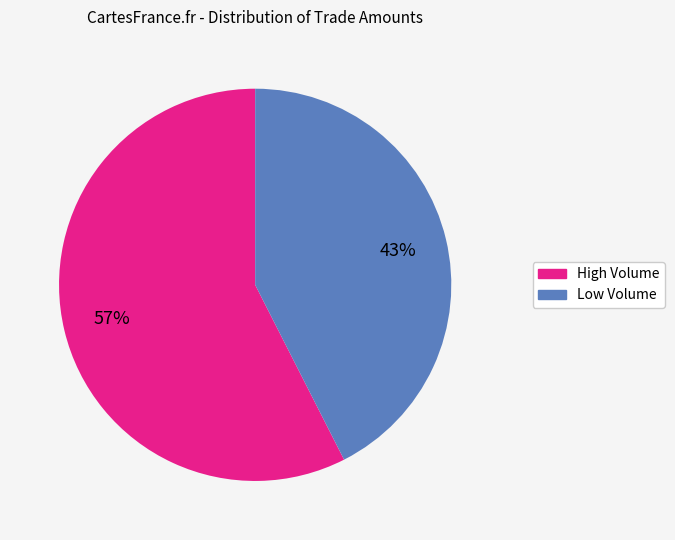

To the nearest percent, what is the average slice percentage?

50%